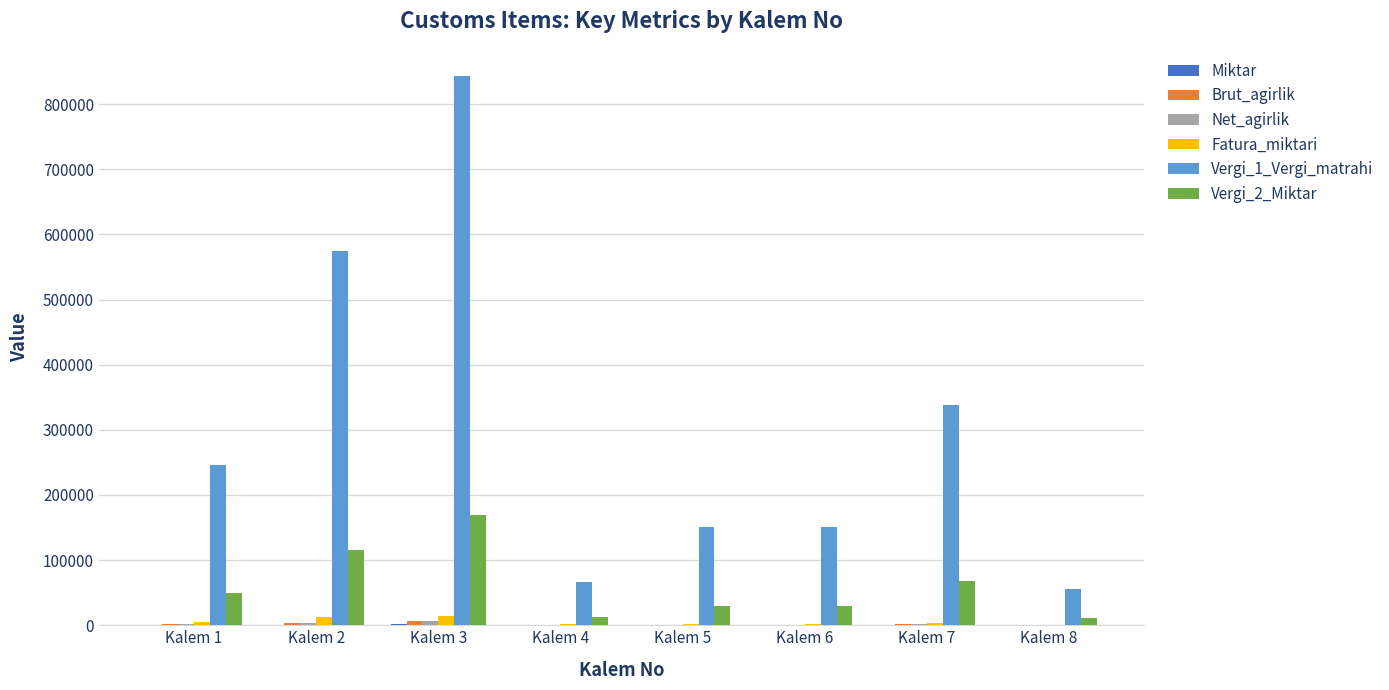

Which series changed the most between Kalem 3 and Kalem 5?

Vergi_1_Vergi_matrahi